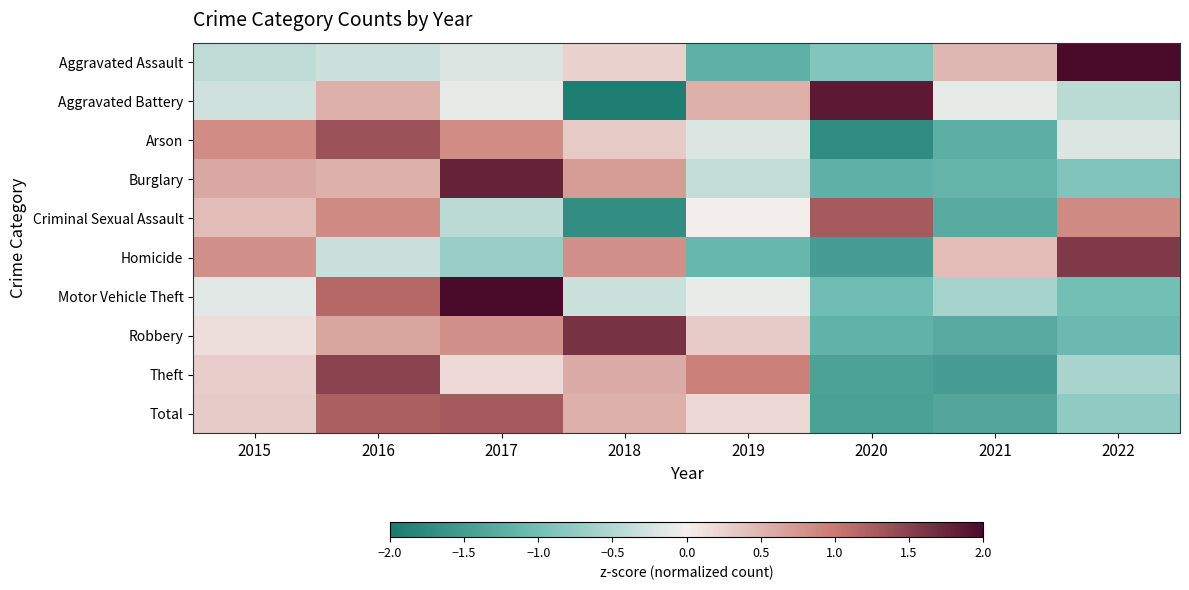

Reading left to right, what are all the values shown in this chart?

Aggravated Assault: 2015=-0.4	2016=-0.3	2017=-0.2	2018=0.3	2019=-1.2	2020=-0.9	2021=0.5	2022=2.3
Aggravated Battery: 2015=-0.3	2016=0.5	2017=-0.1	2018=-1.9	2019=0.5	2020=1.8	2021=-0.1	2022=-0.5
Arson: 2015=0.8	2016=1.4	2017=0.8	2018=0.3	2019=-0.2	2020=-1.7	2021=-1.2	2022=-0.2
Burglary: 2015=0.6	2016=0.5	2017=1.8	2018=0.7	2019=-0.4	2020=-1.2	2021=-1.2	2022=-0.9
Criminal Sexual Assault: 2015=0.4	2016=0.9	2017=-0.4	2018=-1.7	2019=0.0	2020=1.3	2021=-1.3	2022=0.9
Homicide: 2015=0.8	2016=-0.3	2017=-0.7	2018=0.8	2019=-1.1	2020=-1.5	2021=0.4	2022=1.6
Motor Vehicle Theft: 2015=-0.2	2016=1.2	2017=2.0	2018=-0.3	2019=-0.1	2020=-1.0	2021=-0.6	2022=-1.0
Robbery: 2015=0.1	2016=0.6	2017=0.8	2018=1.6	2019=0.3	2020=-1.2	2021=-1.3	2022=-1.1
Theft: 2015=0.3	2016=1.5	2017=0.2	2018=0.6	2019=0.9	2020=-1.4	2021=-1.5	2022=-0.6
Total: 2015=0.3	2016=1.2	2017=1.3	2018=0.5	2019=0.2	2020=-1.4	2021=-1.4	2022=-0.8